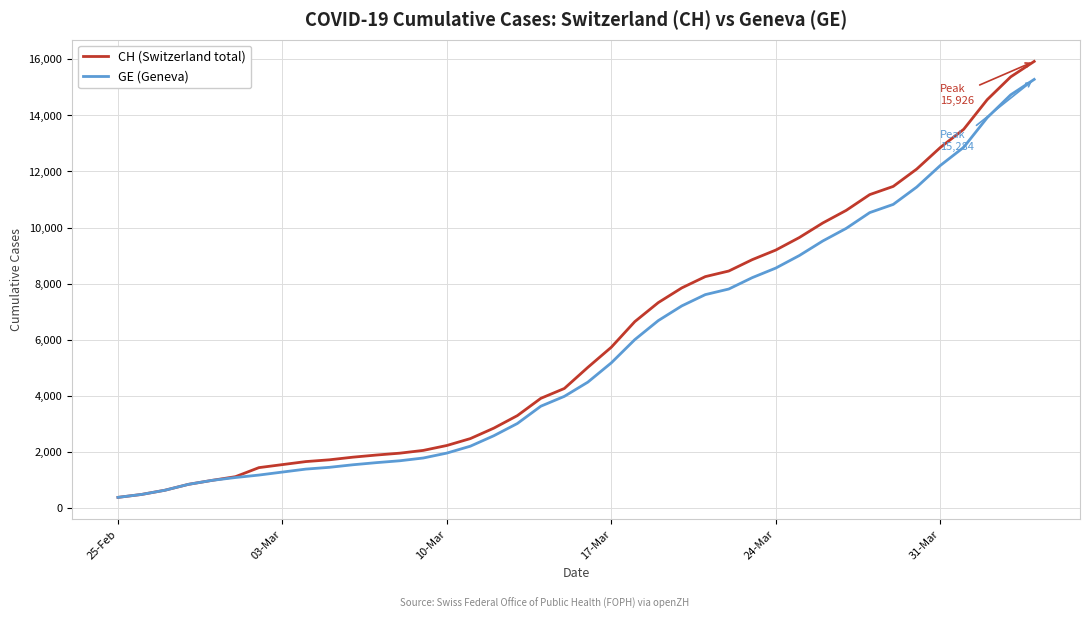

What is the greatest value displayed?

15926